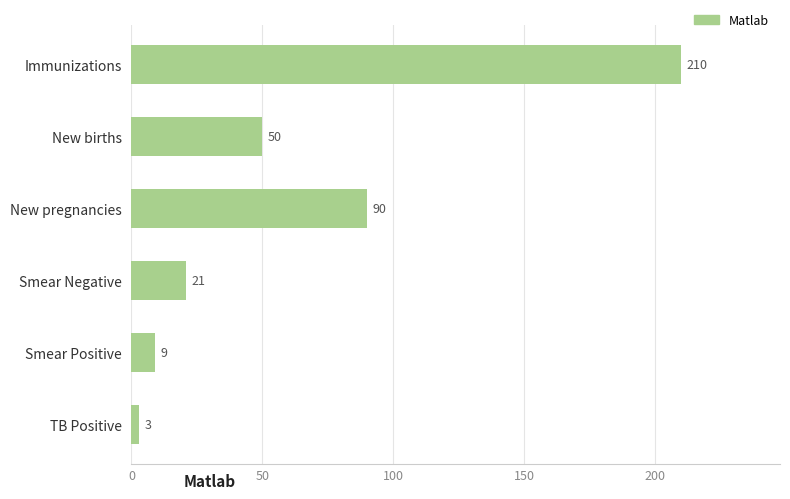

What is the average value?

64